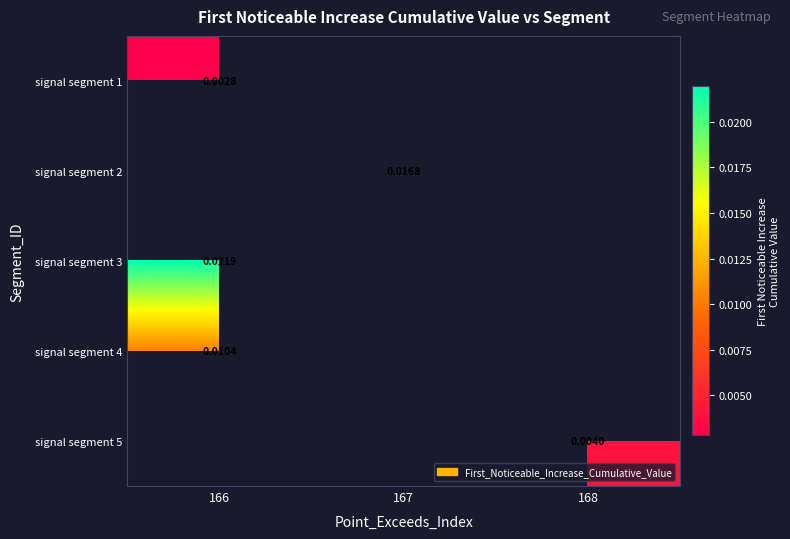

The signal segment 1 series shows 0.0 at 166. True or false?

False